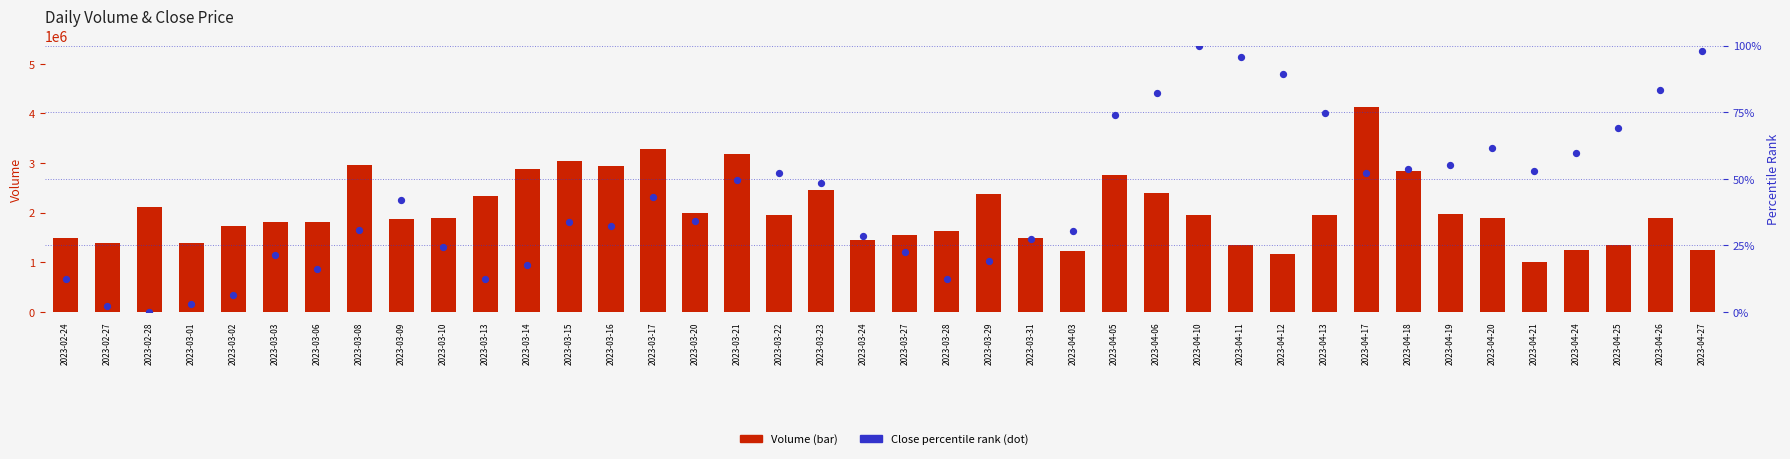

Which series has the largest total across all categories?

Volume